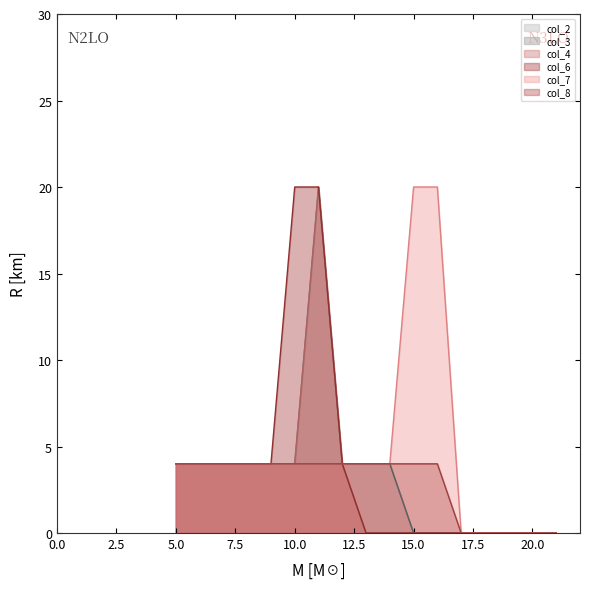

Count the col_7 values in the range 0 to 4.

15